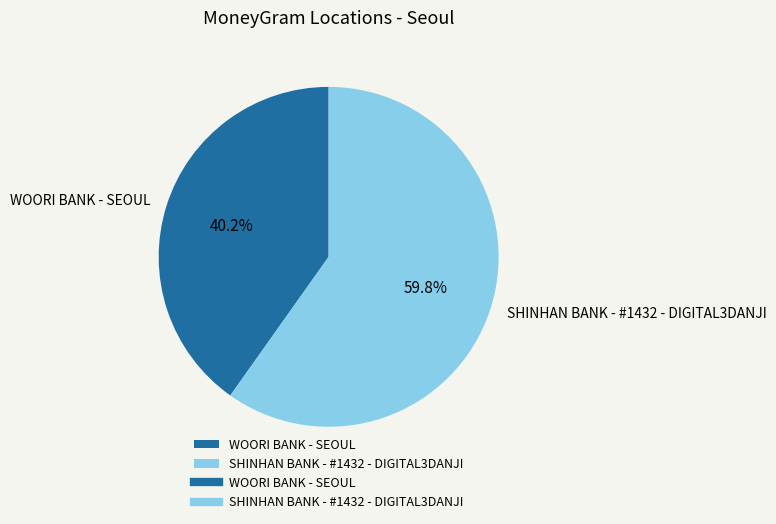

Rank the categories by value from highest to lowest.

SHINHAN BANK - #1432 - DIGITAL3DANJI, WOORI BANK - SEOUL